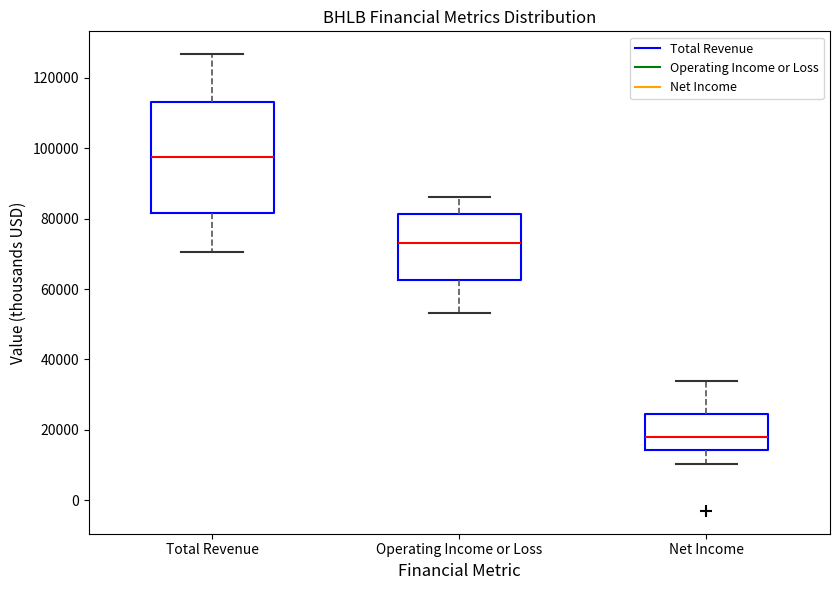

Reading left to right, transcribe this box plot: for each box, give where its median line is, the range the box spans, and where its two whiskers end, as read against the y-axis. The values are not printed on the chart, so give them approximately, as read against the axis.

Total Revenue: median 98000, box 82000 to 114000, whiskers 70000 to 126000
Operating Income or Loss: median 74000, box 62000 to 82000, whiskers 54000 to 86000
Net Income: median 18000, box 14000 to 24000, whiskers 10000 to 34000